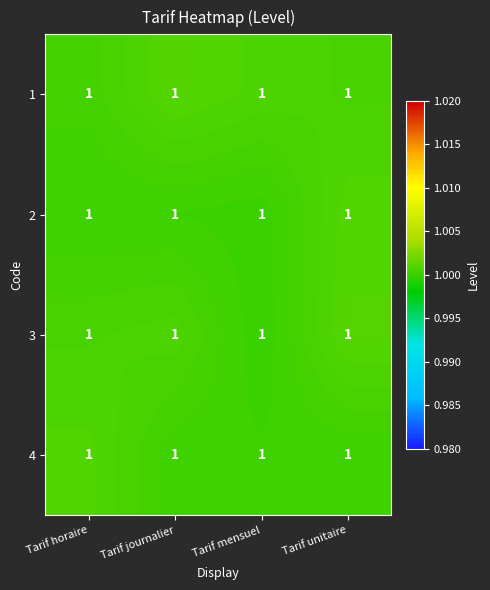

What is the minimum value for 3?

1.0